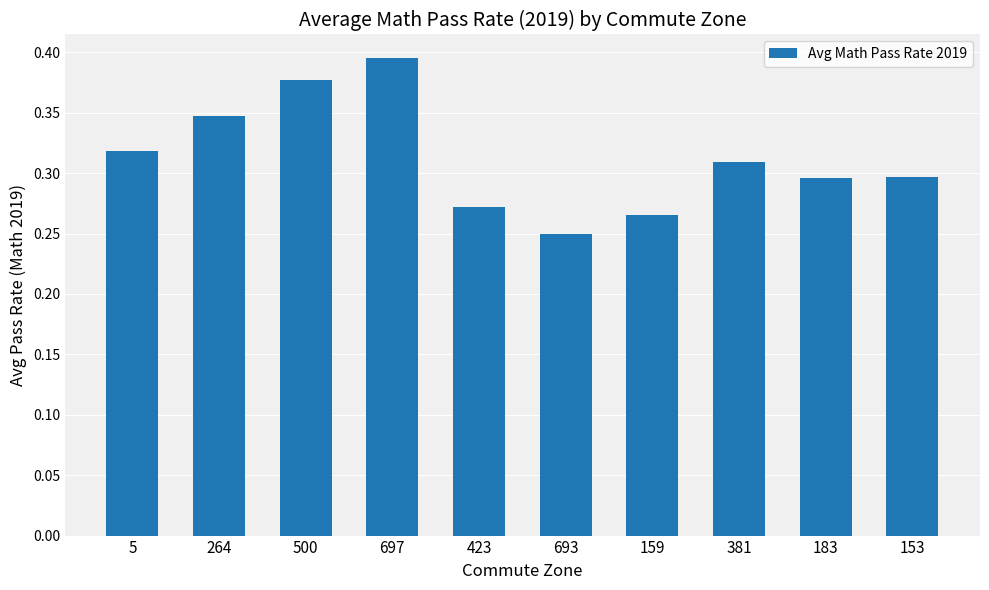

Between 500 and 5, which is larger?

500